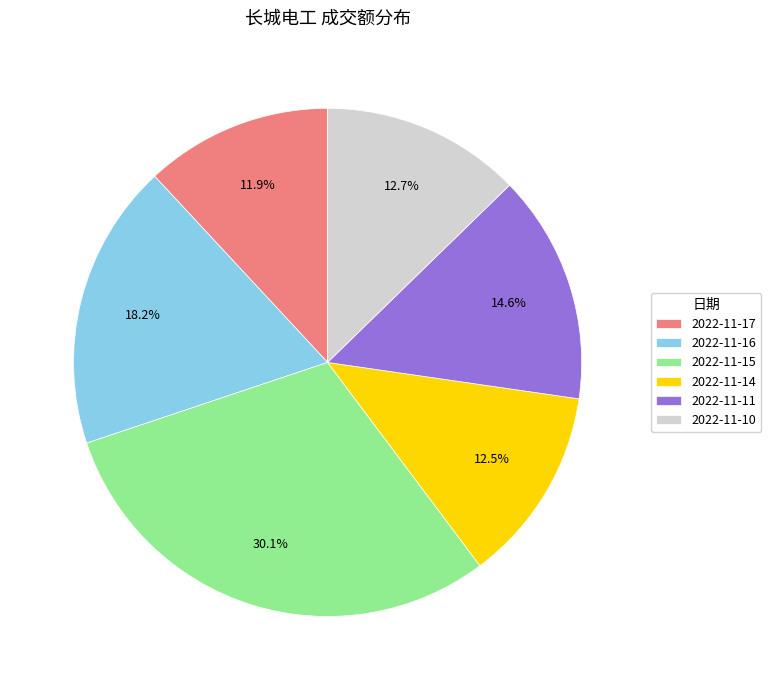

What is the smallest slice in the pie chart?

2022-11-17